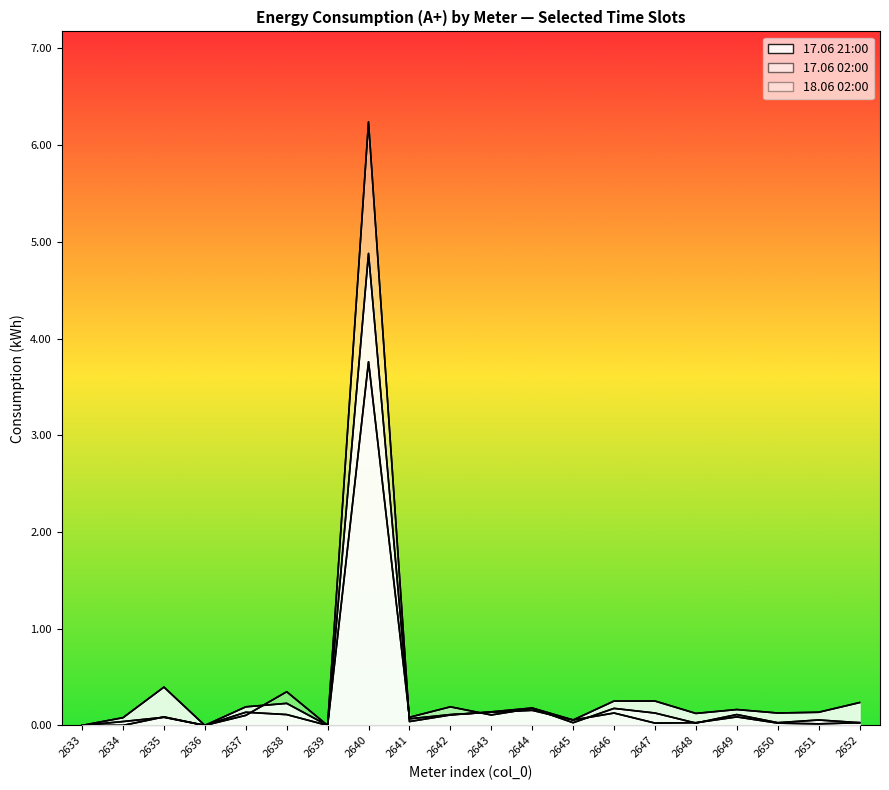

What is the sum of all 17.06 02:00 values?

5.3